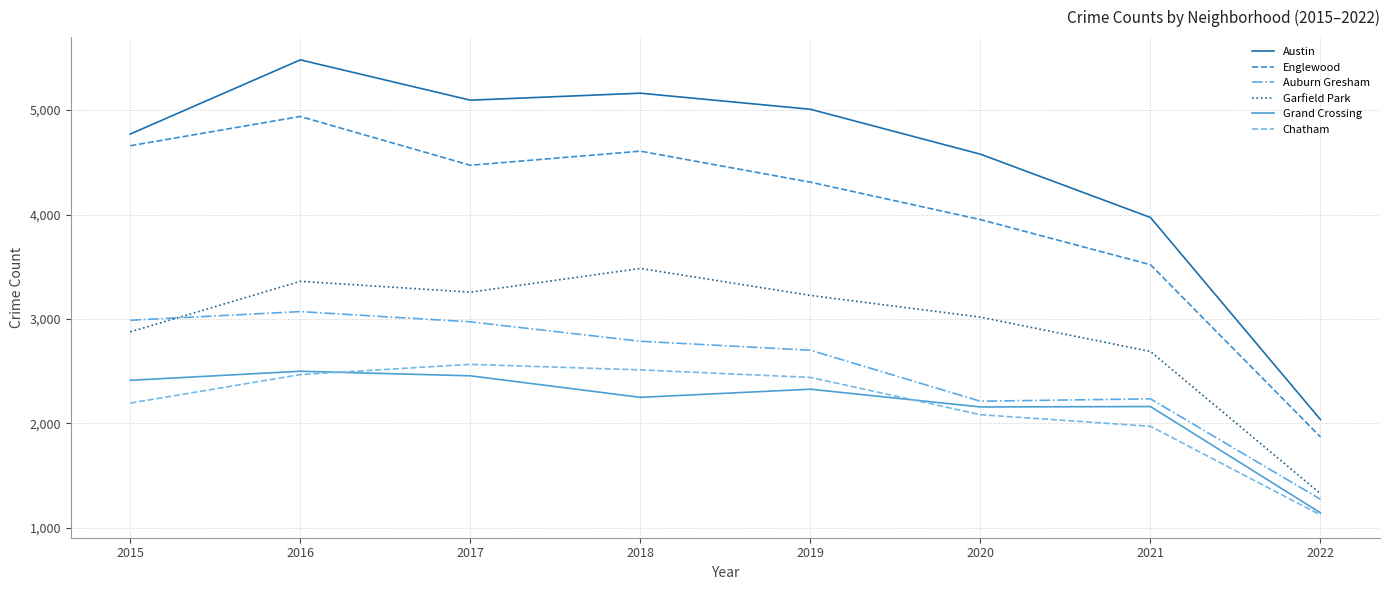

At which label does Auburn Gresham first exceed 2787?

2015